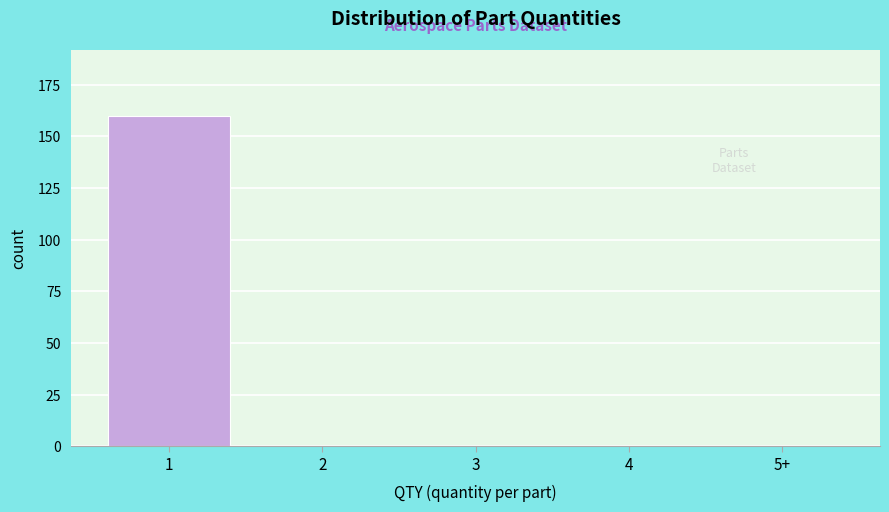

Reading left to right, extract all data points from this chart.

1=160	2=0	3=0	4=0	5+=0